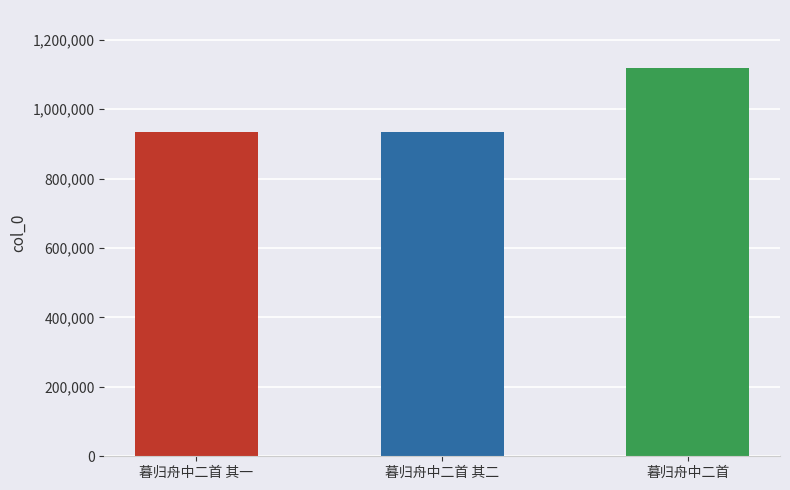

What position from the right is 暮归舟中二首 其一?

3